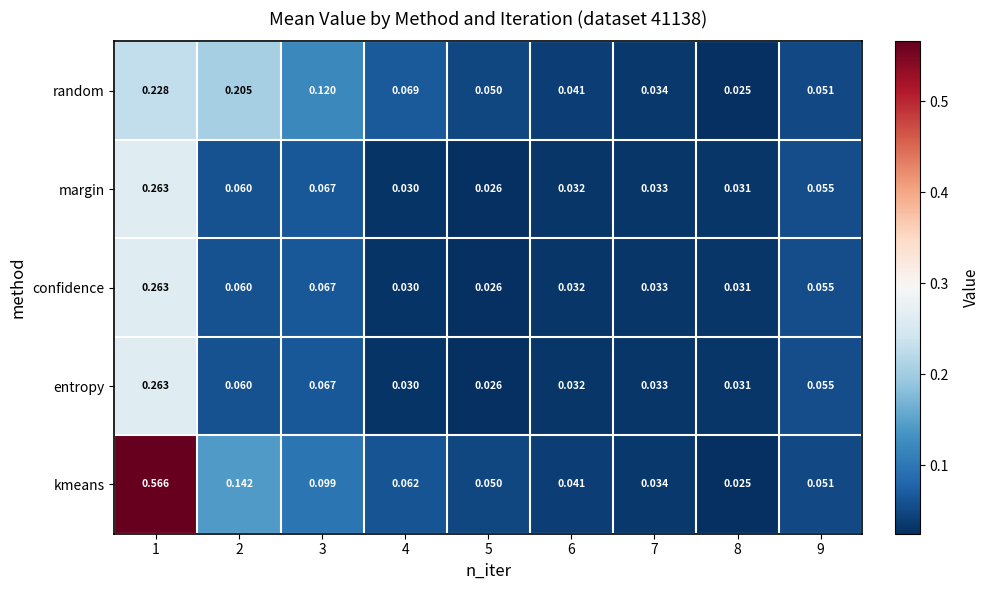

Which series has the largest total across all categories?

kmeans